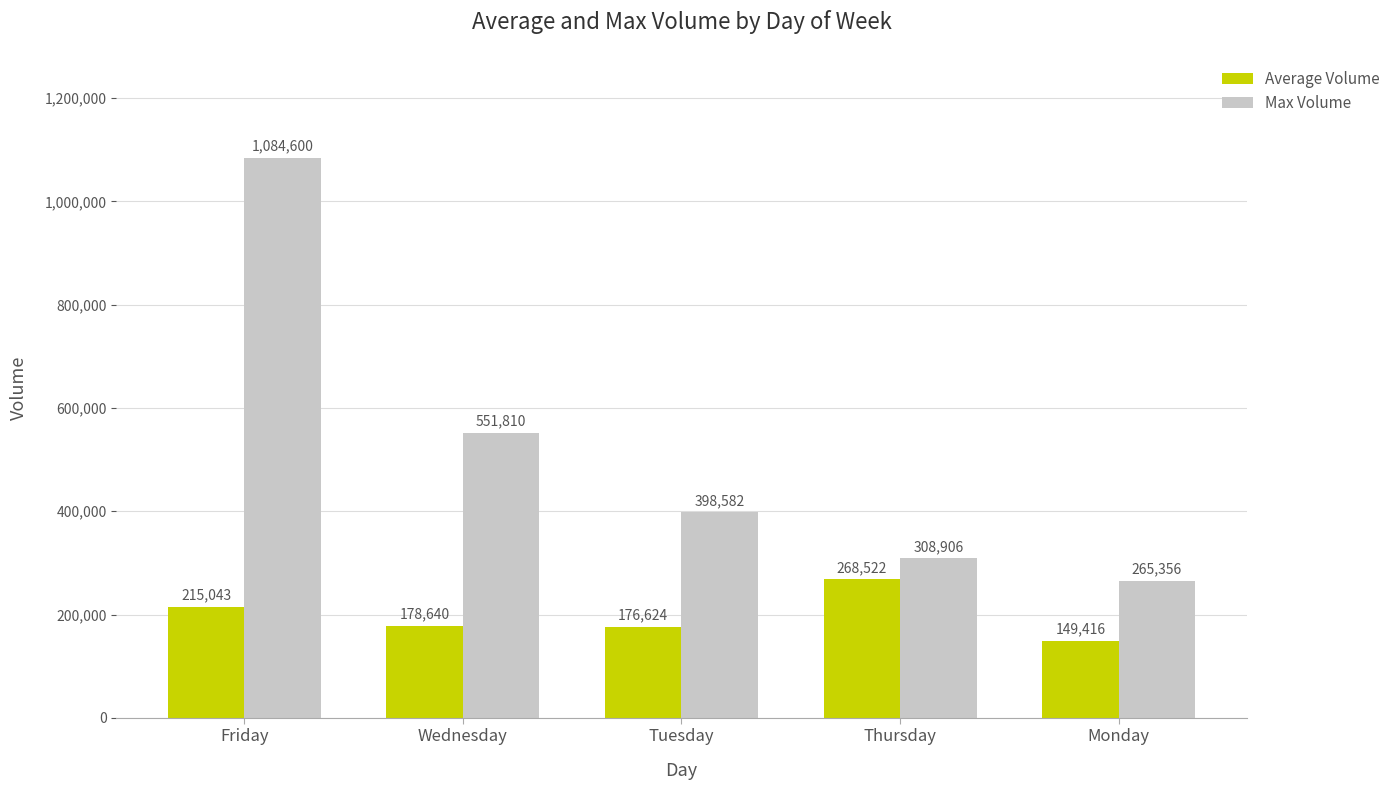

How many bars are there in total?

10